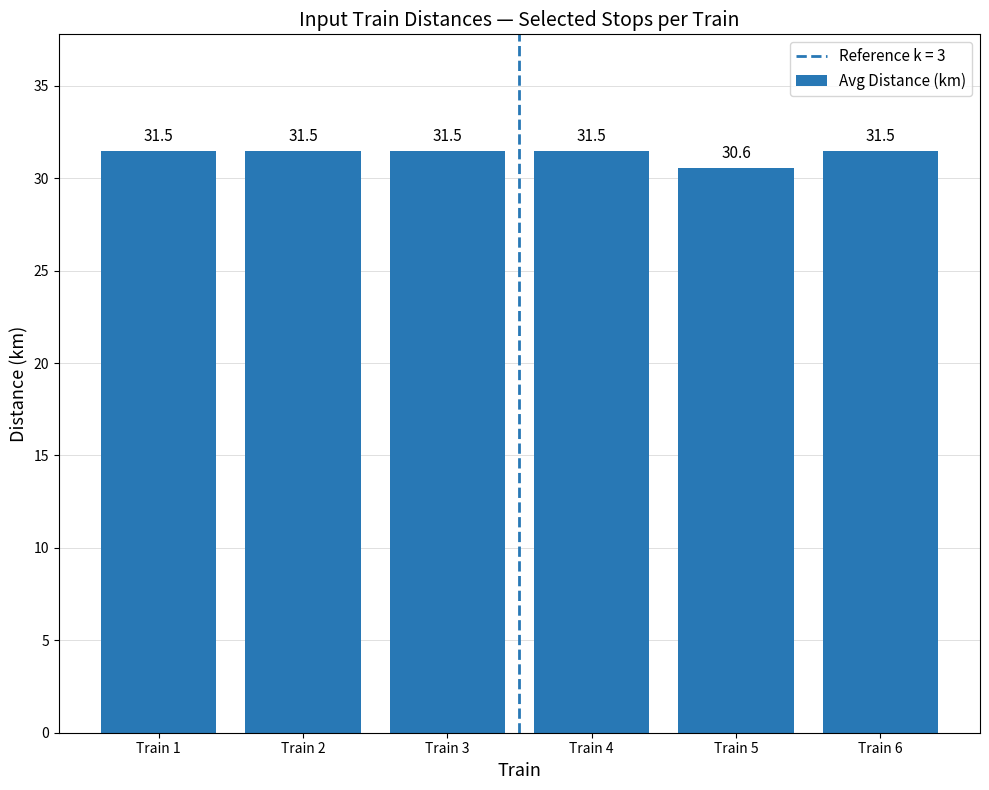

The chart shows a value of 8.1 at Train 5. True or false?

False